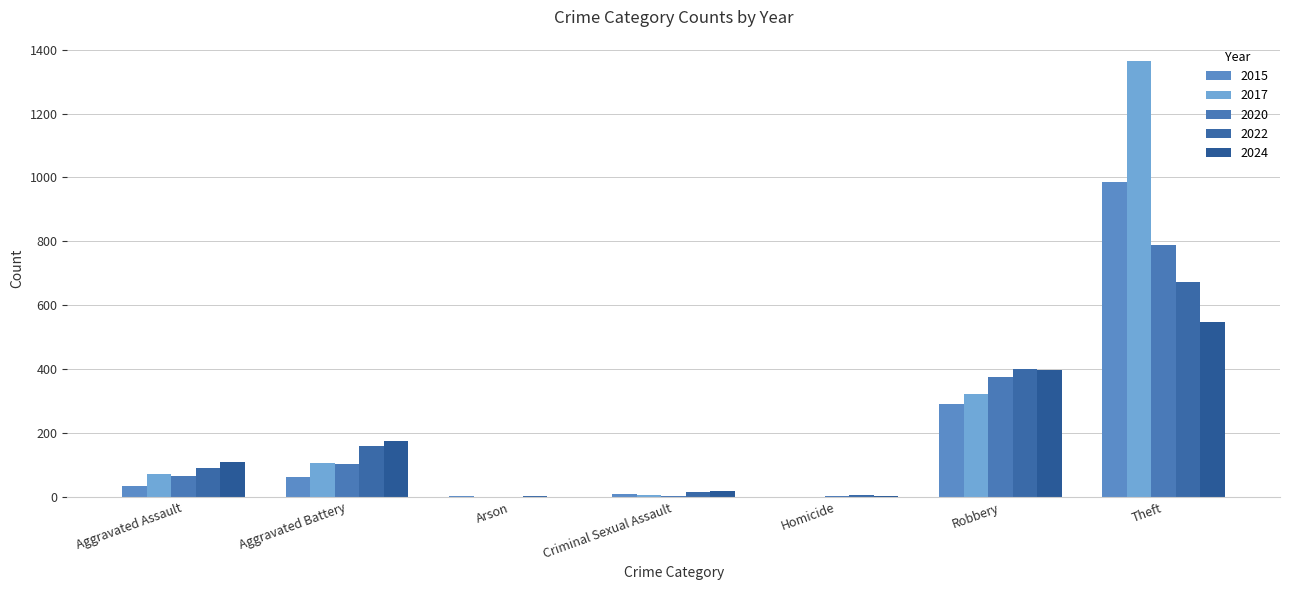

How many groups of bars are there?

7